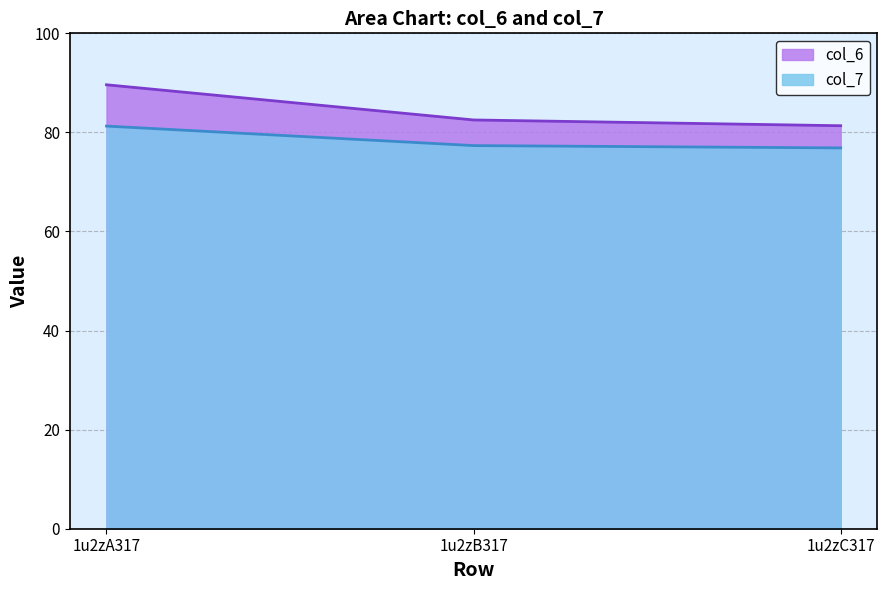

True or false: col_7 has a value of 55.4 at 1u2zA317.

False